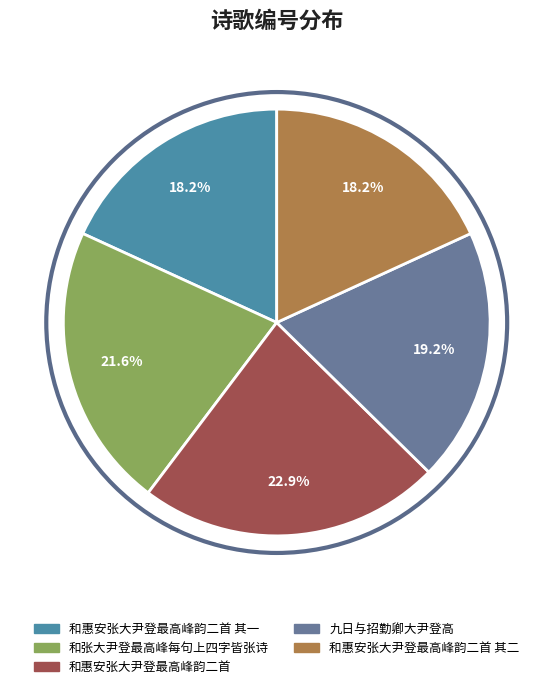

To the nearest percent, what is the difference between the largest and smallest slice percentages?

5%